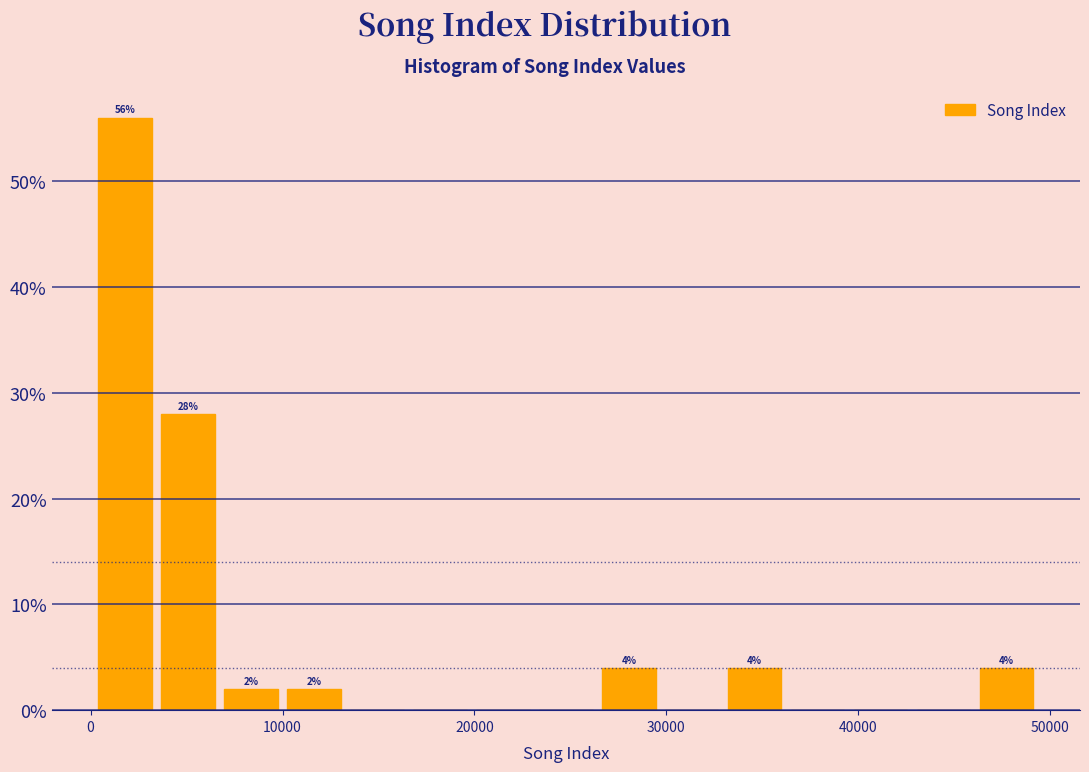

Around what value on the x-axis is the tallest bar? Give the approximate position of its centre, as read against the axis.

2000